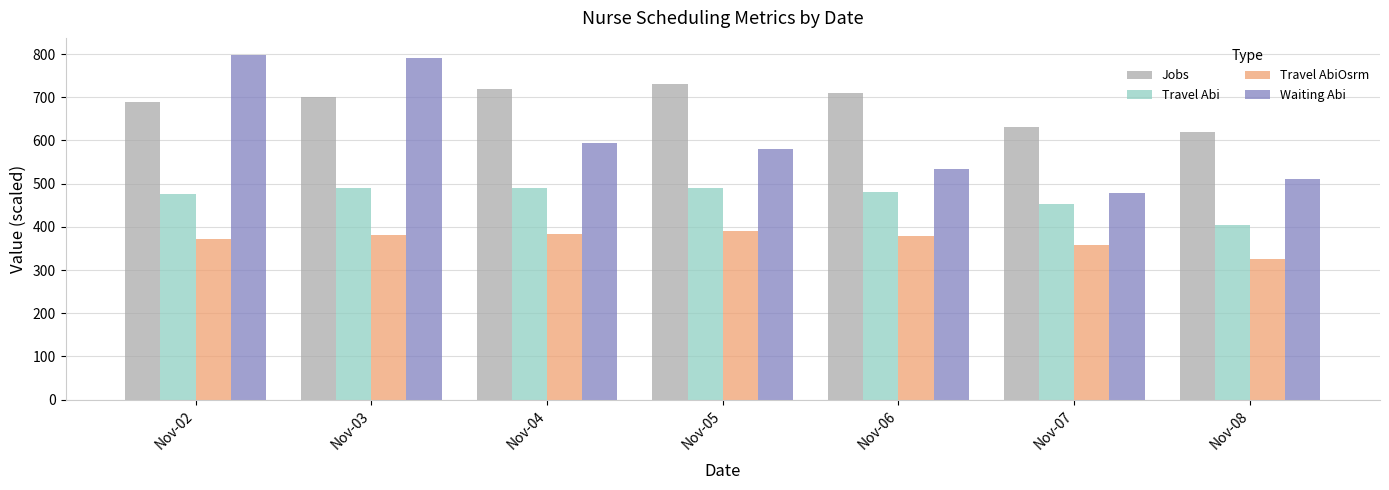

Which series has the largest total across all categories?

Jobs